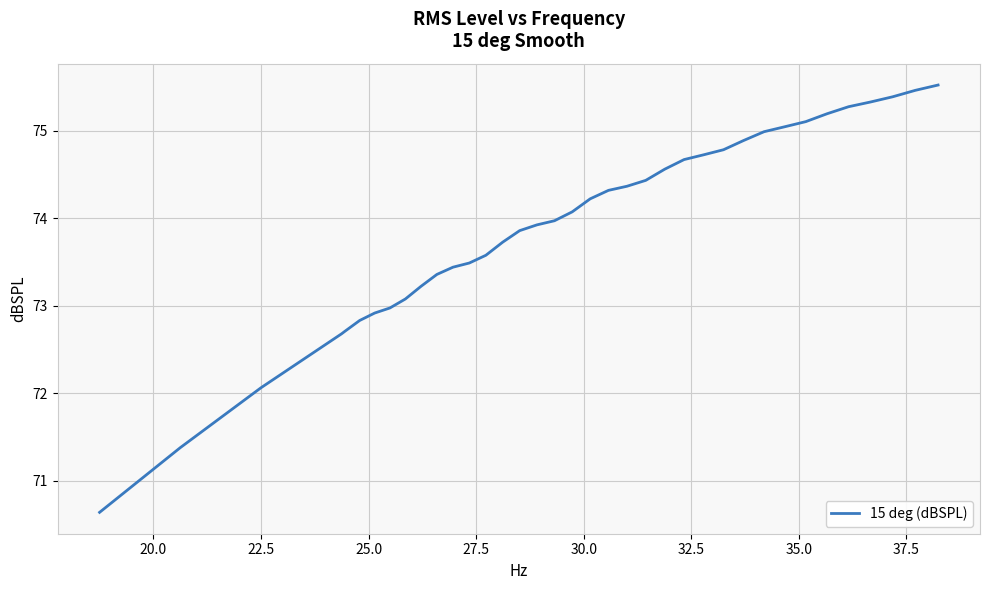

What is the smallest value displayed?

70.6